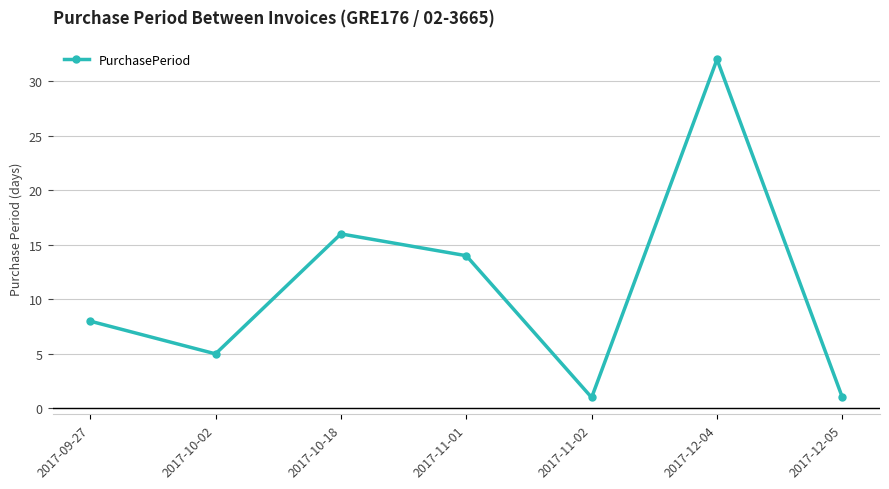

Count the number of data series in this chart.

1